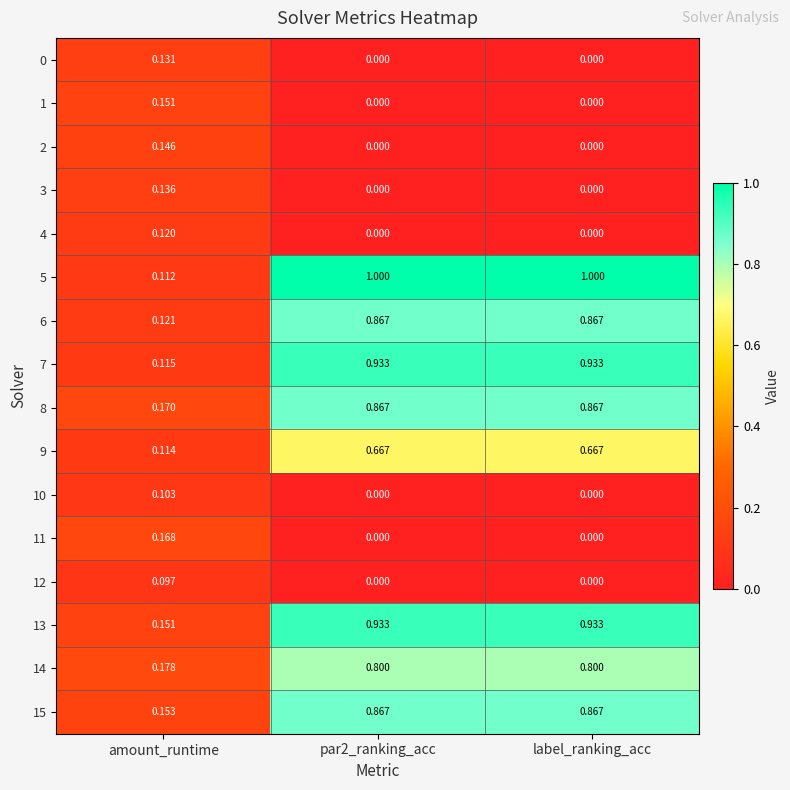

Where is 7 nearest to the value 0?

amount_runtime